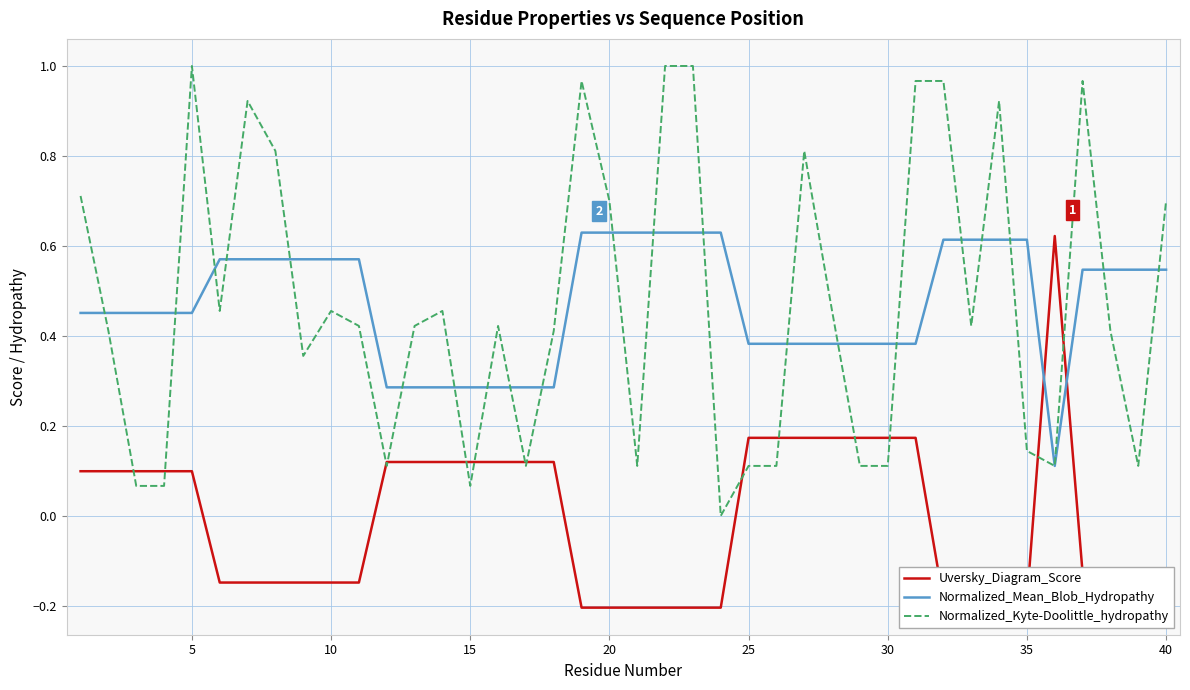

Which series has the largest range (max minus min)?

Normalized_Kyte-Doolittle_hydropathy